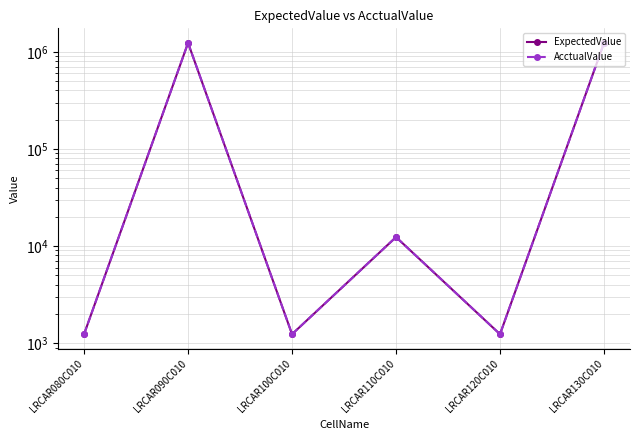

True or false: AcctualValue has a value of 1234.2 at LRCAR120C010.

True